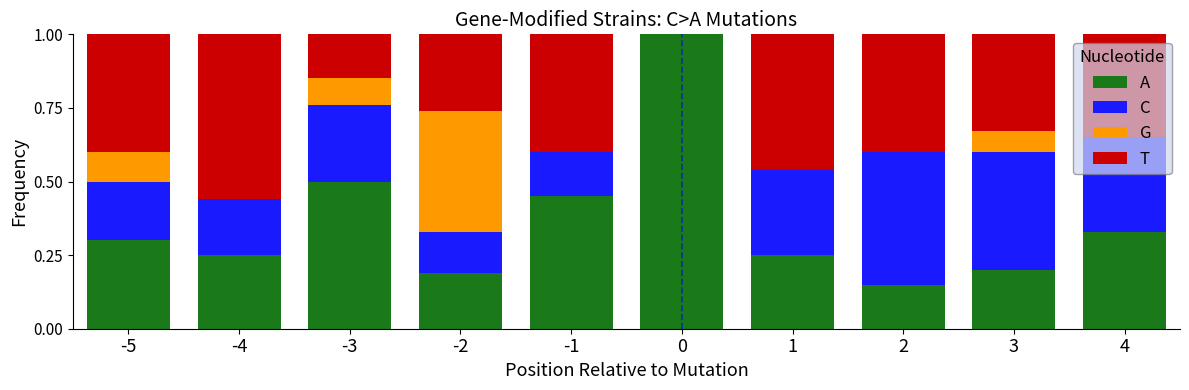

What is the total value across all series at -3?

1.0